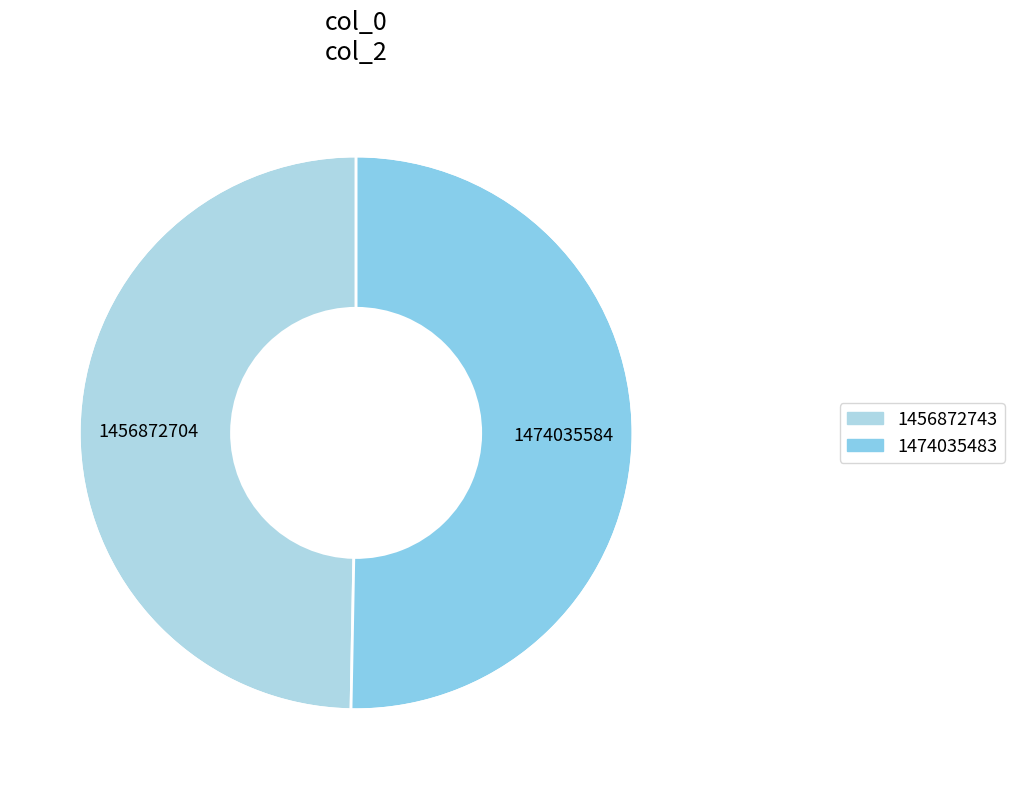

To the nearest percent, what is the difference between the 1456872743 and 1474035483 slice percentages?

1%